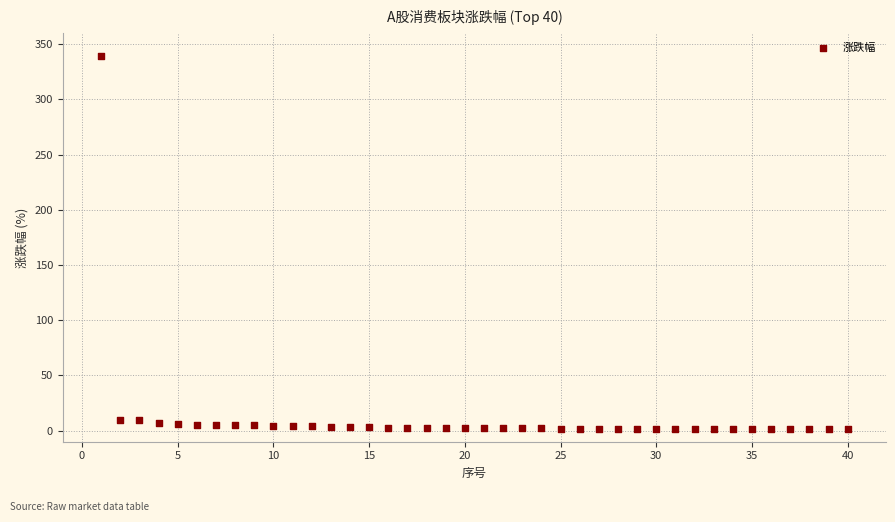

What is the range of Y values (max minus min)?

338.1